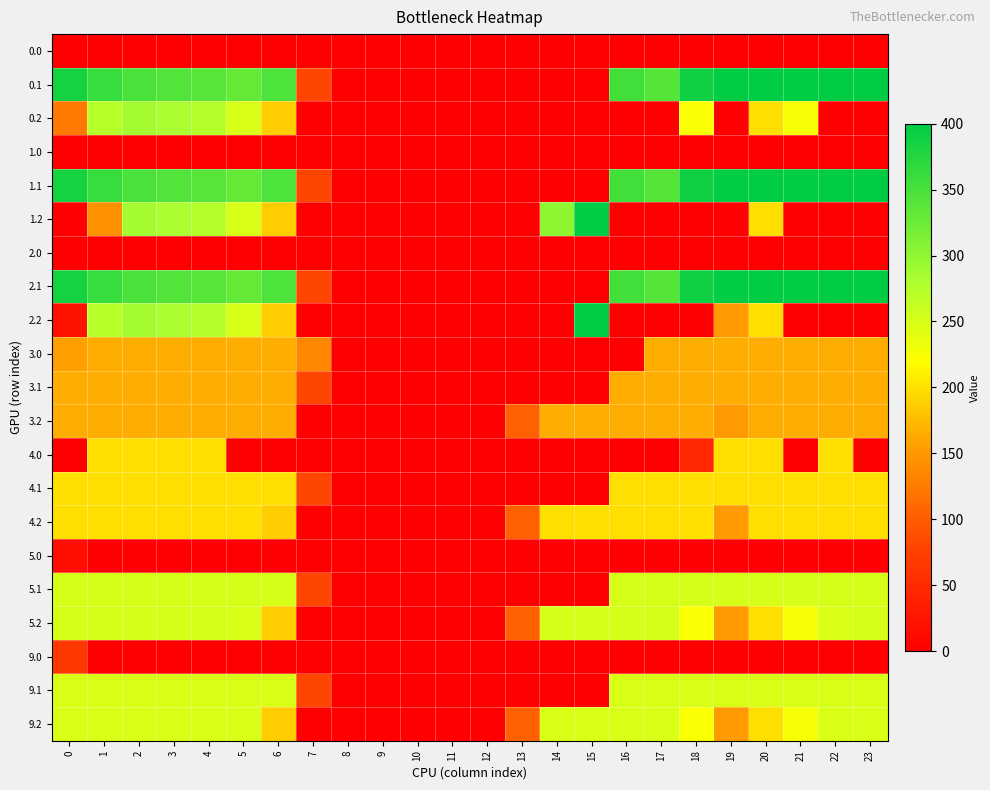

What is the spread (max minus min) of values at 4?

339.6